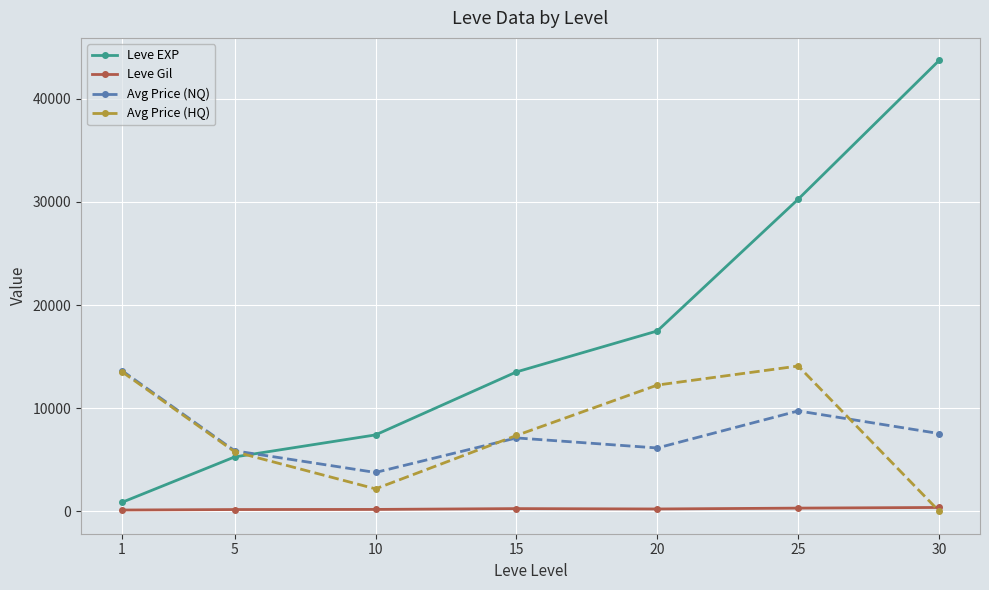

What is the difference between the Avg Price (HQ) values at 10 and 30?

2166.7